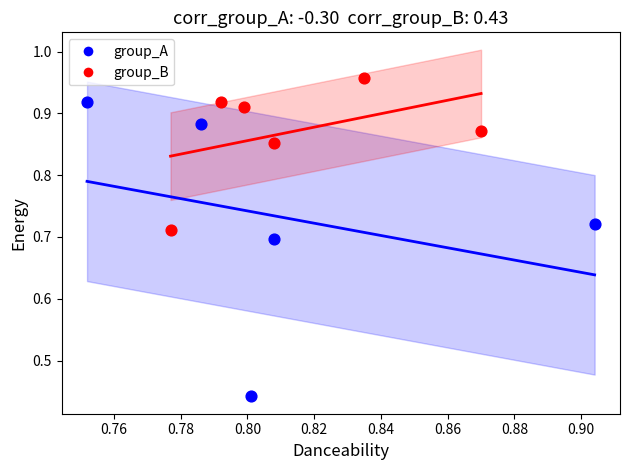

Which series has the widest spread of Y values?

group_A